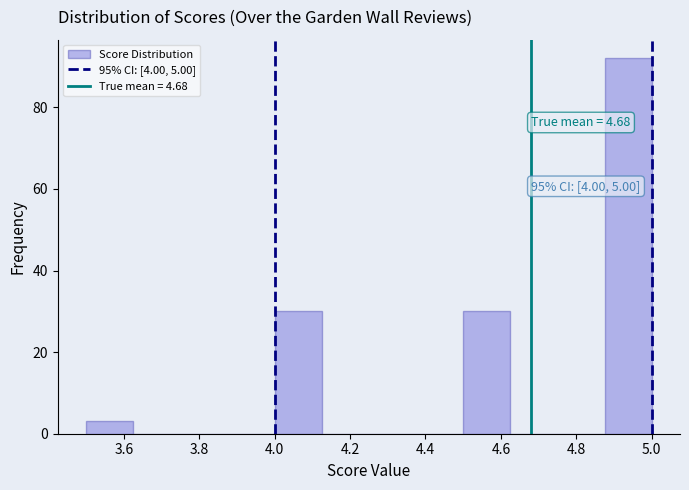

Which range on the x-axis has the tallest bar?

4.875 to 5.000